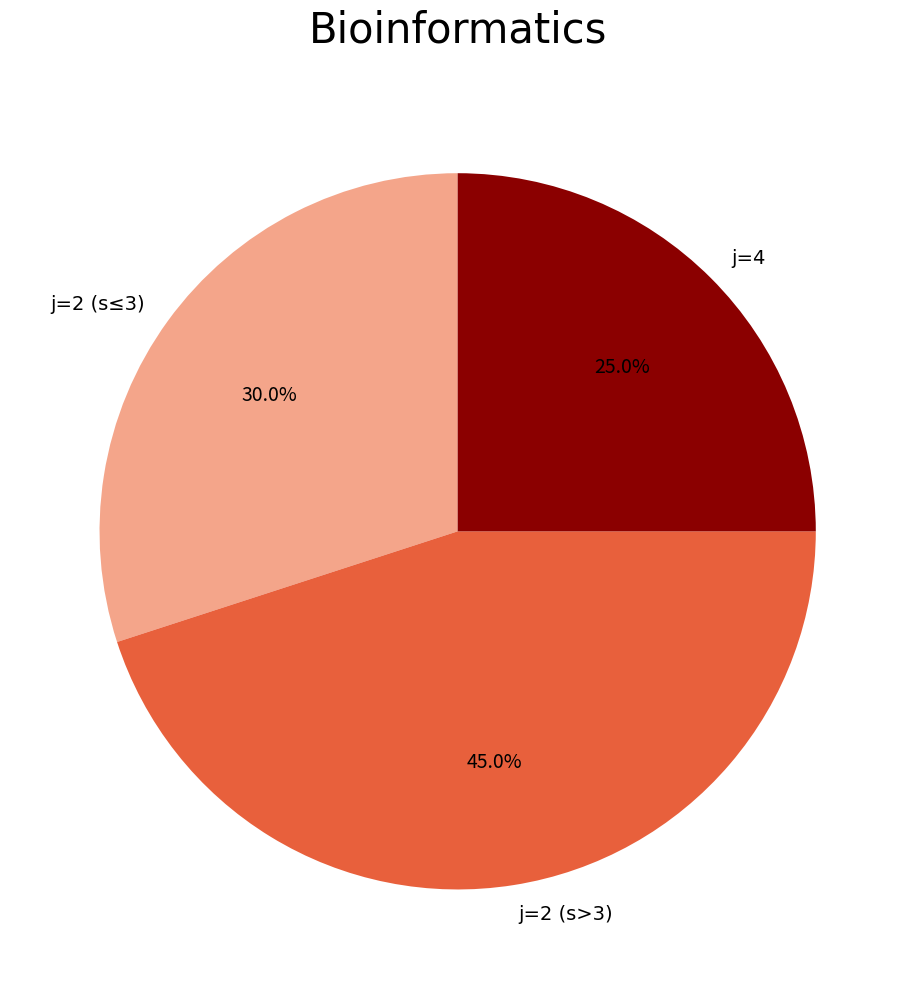

Is there any slice that represents more than half of the pie?

No